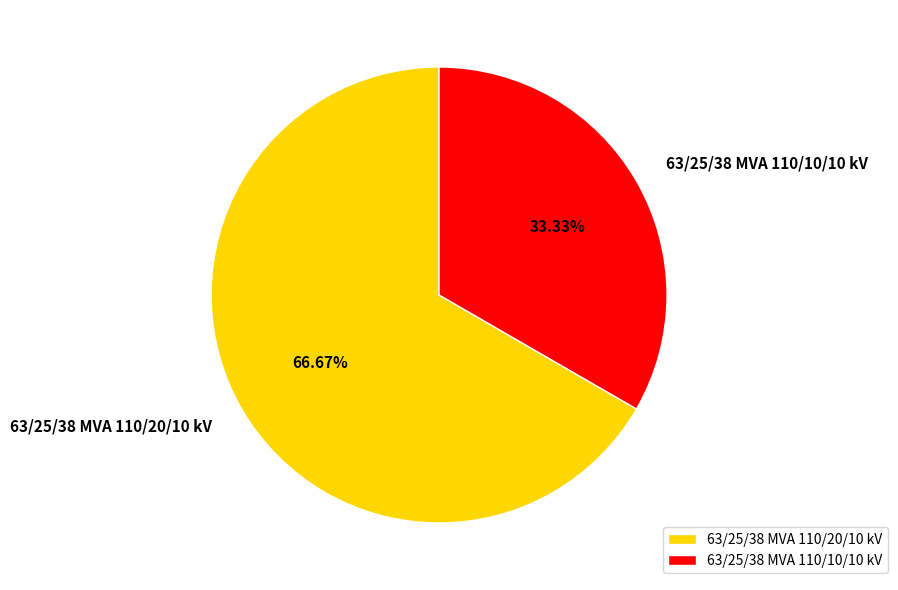

Approximately how many times larger is the value at 63/25/38 MVA 110/10/10 kV compared to 63/25/38 MVA 110/20/10 kV?

0.5